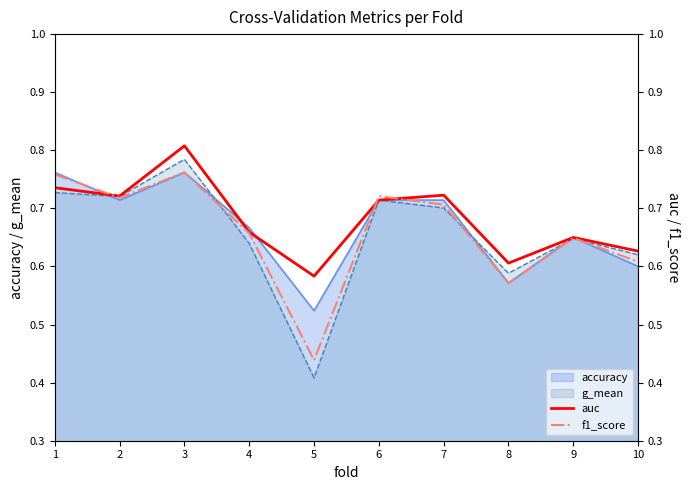

Which series ends up on top after the final intersection of auc and f1_score?

auc